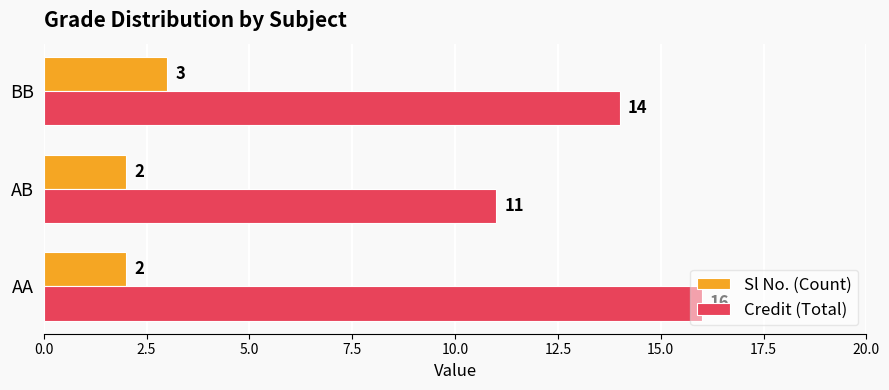

Which series has the widest spread of values?

Credit (Total)